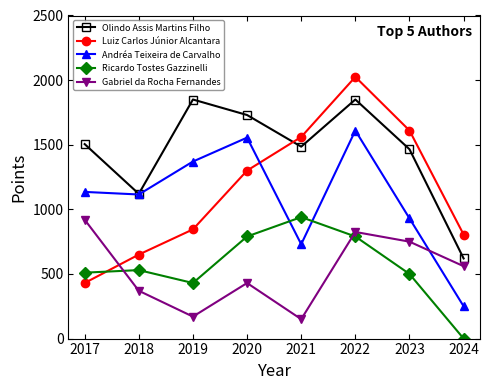

What is the value of the Andréa Teixeira de Carvalho point at the 7th from the left?

930